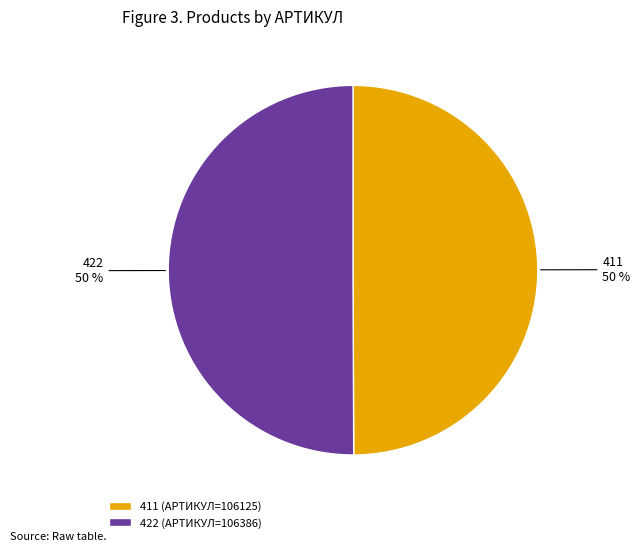

To the nearest percent, what is the combined percentage of 422 and 411?

100%